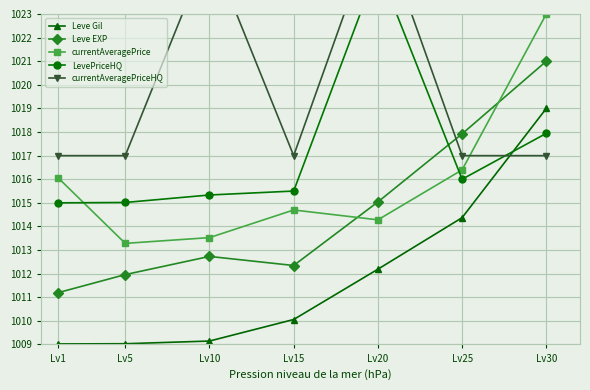

Which series ends up on top after the final intersection of currentAveragePriceHQ and Leve Gil?

Leve Gil